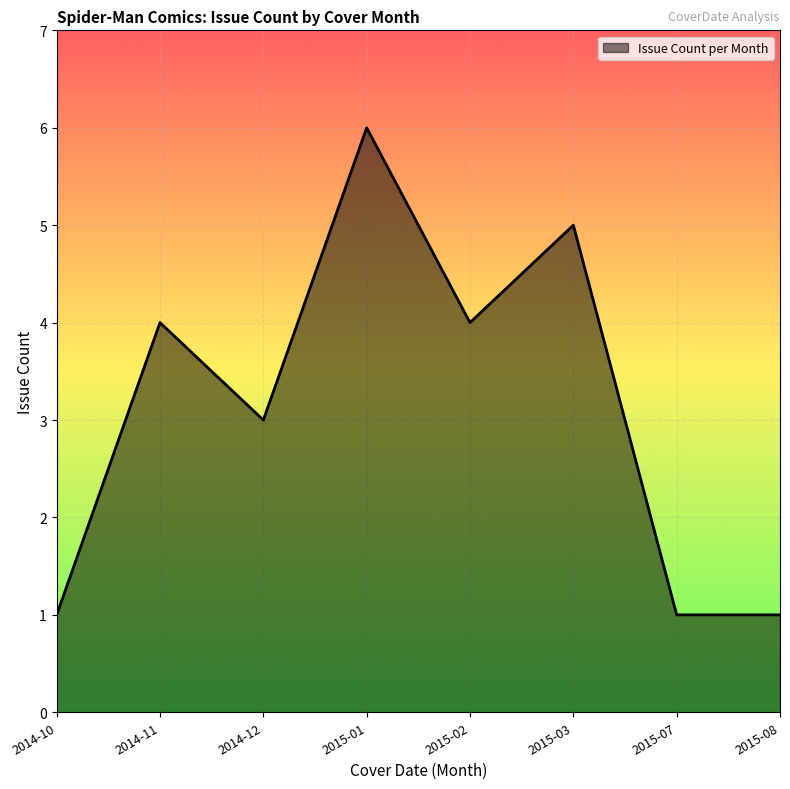

What is the change in value from 2015-02 to 2015-08?

-3